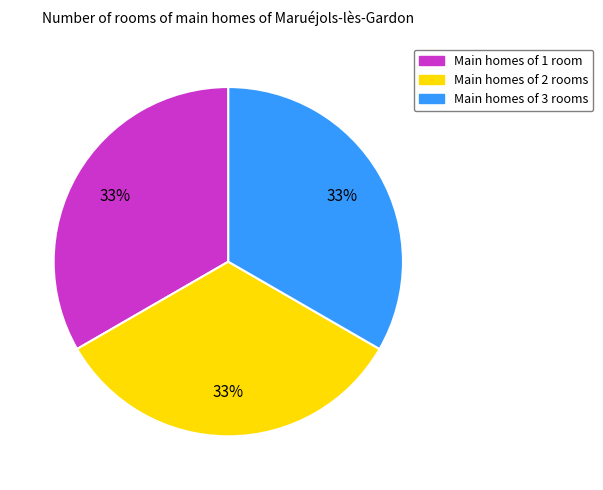

To the nearest percent, what is the combined percentage of Main homes of 1 room and Main homes of 3 rooms?

67%